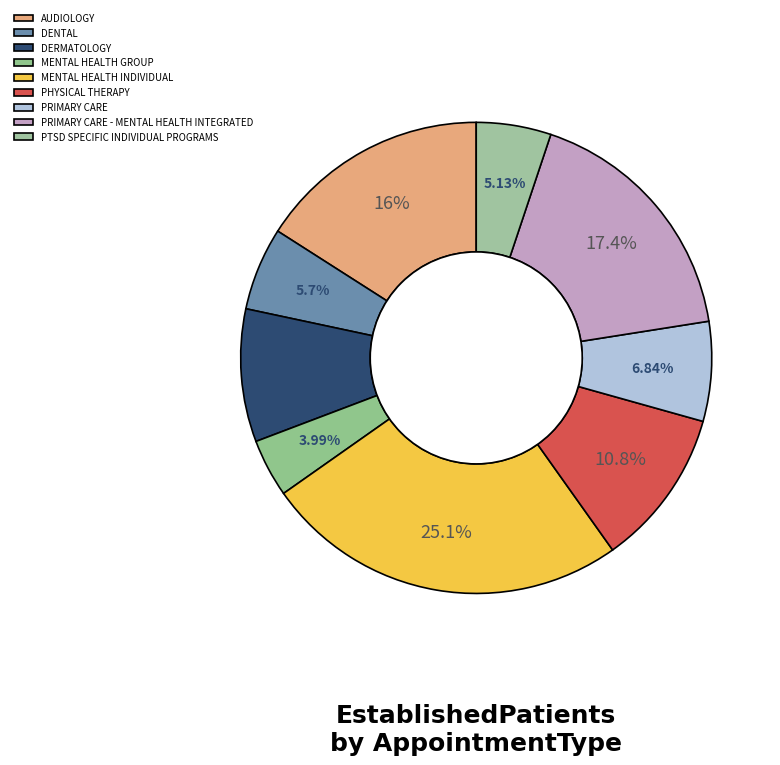

To the nearest percent, what portion does PHYSICAL THERAPY represent?

11%